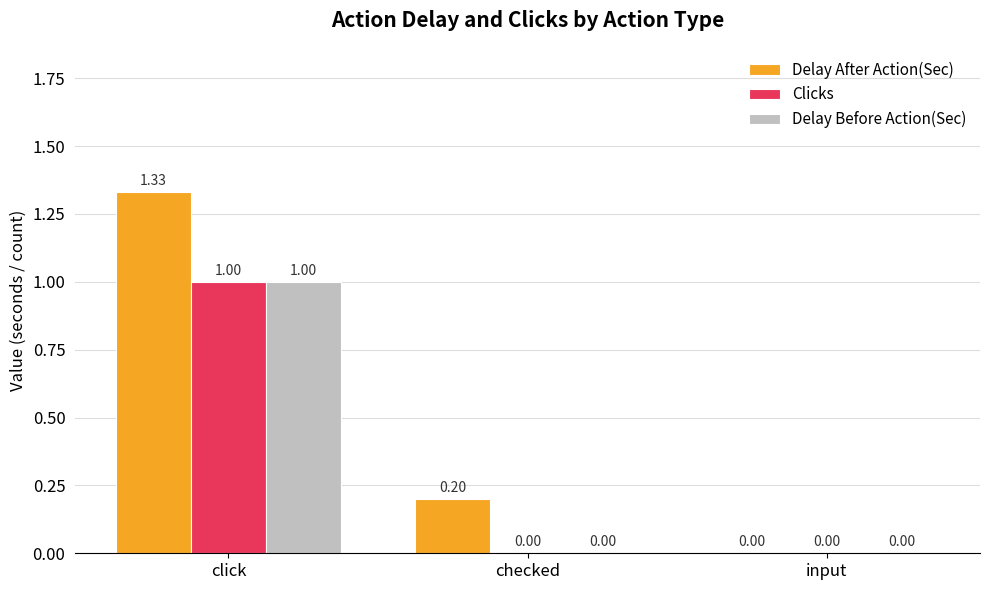

Between checked and input, which series saw the biggest shift?

Delay After Action(Sec)